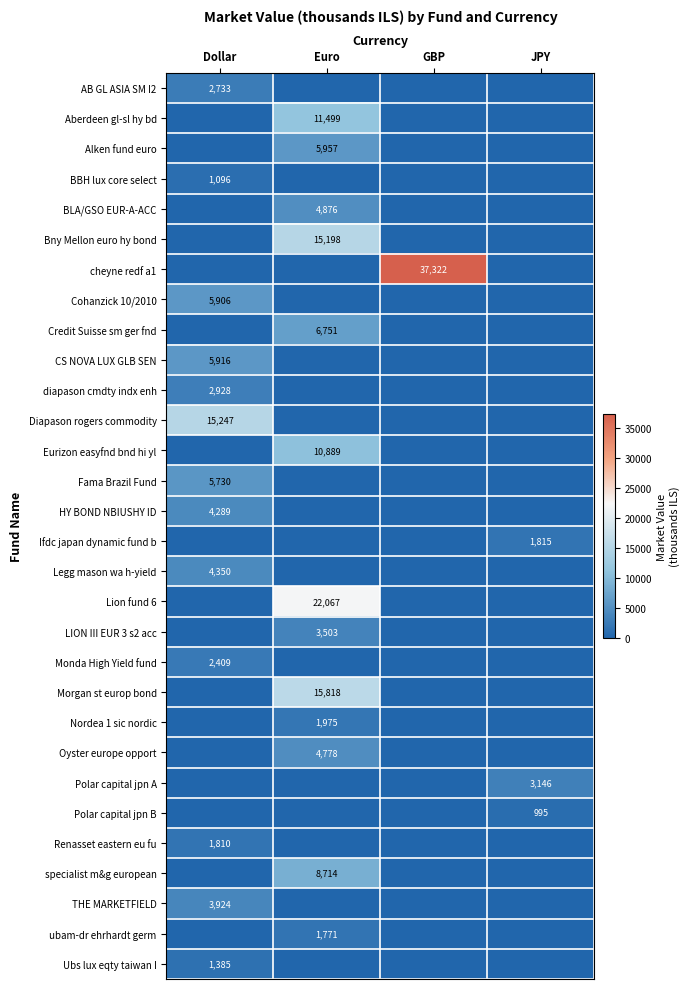

True or false: Cohanzick 10/2010 has a value of 3346 at Dollar.

False